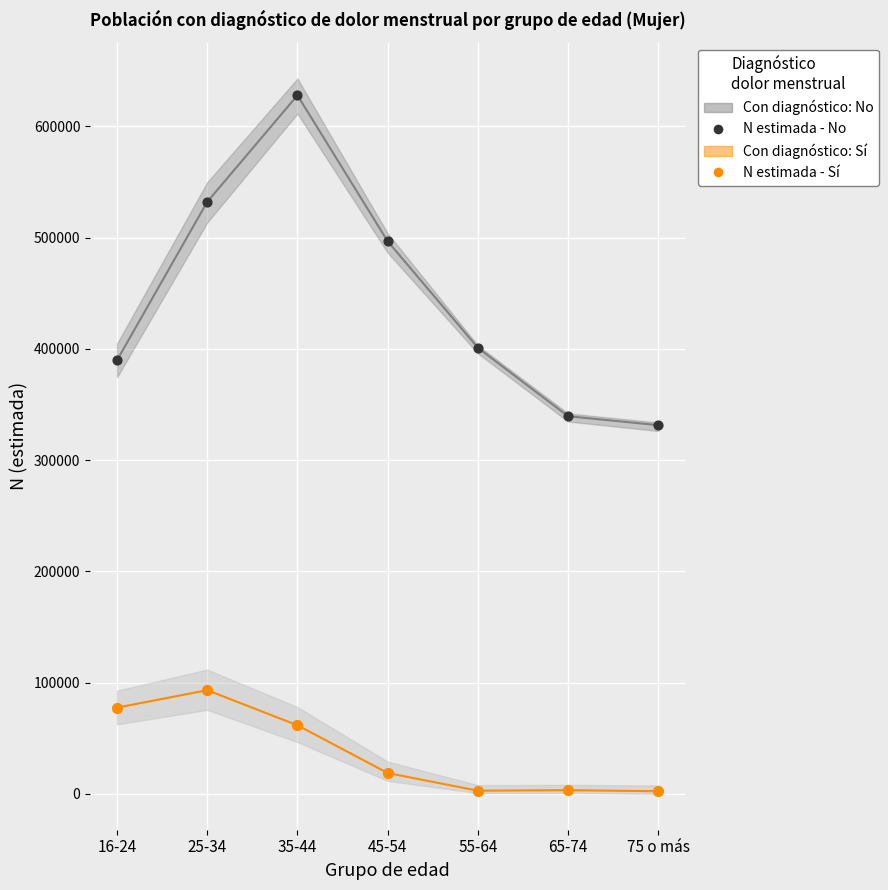

Which series contains the highest Y value?

N (estimada) - No